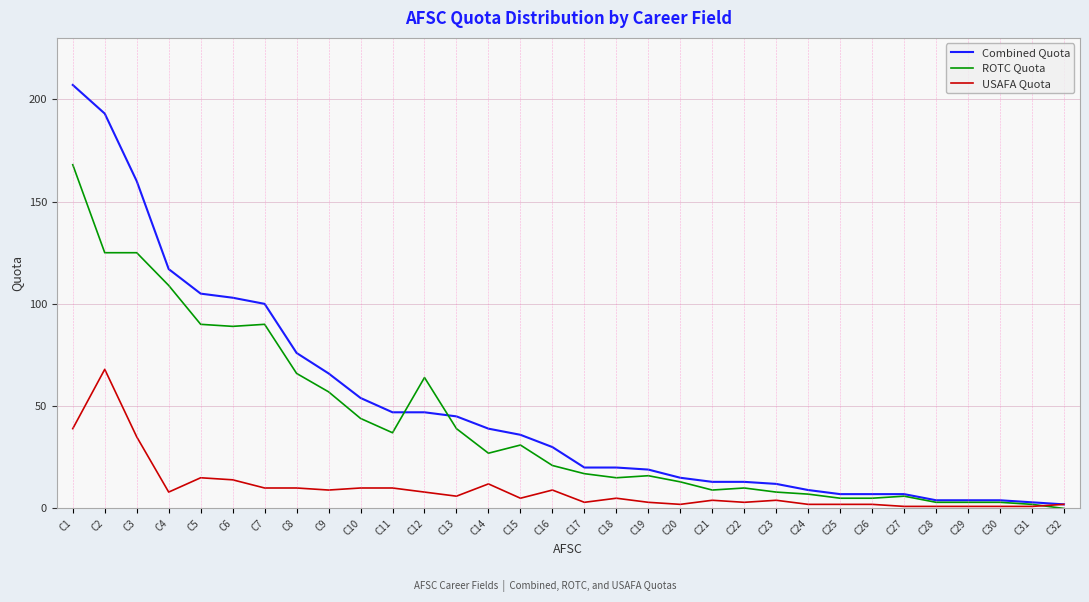

Rank the series by their maximum value, from lowest to highest.

USAFA Quota, ROTC Quota, Combined Quota